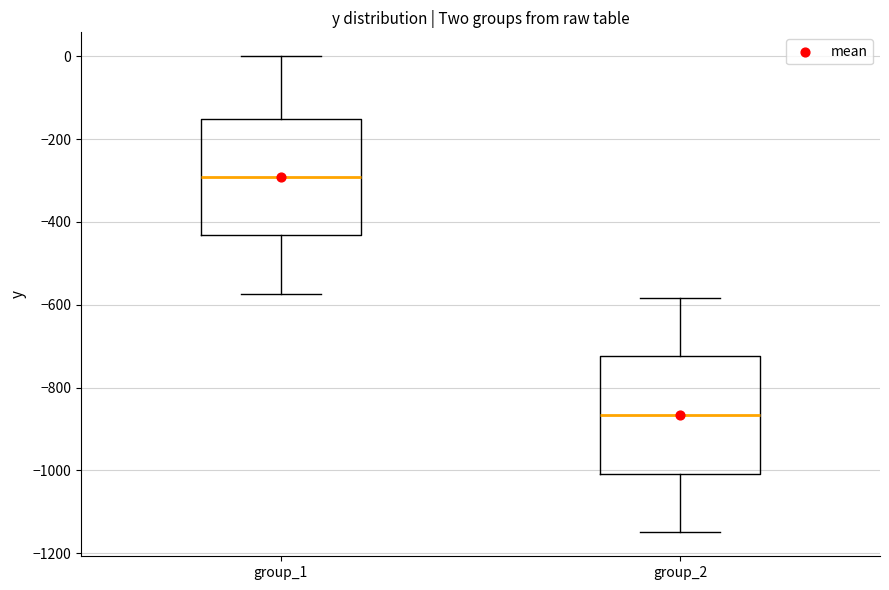

Reading left to right, transcribe this box plot: for each box, give where its median line is, the range the box spans, and where its two whiskers end, as read against the y-axis. The values are not printed on the chart, so give them approximately, as read against the axis.

group_1: median -300, box -440 to -160, whiskers -580 to 0
group_2: median -860, box -1000 to -720, whiskers -1140 to -580